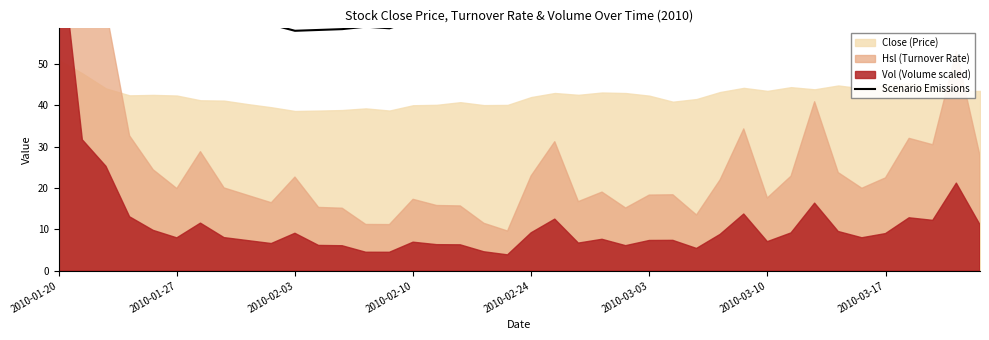

What is the change in value from 14 to 35?

+9.0